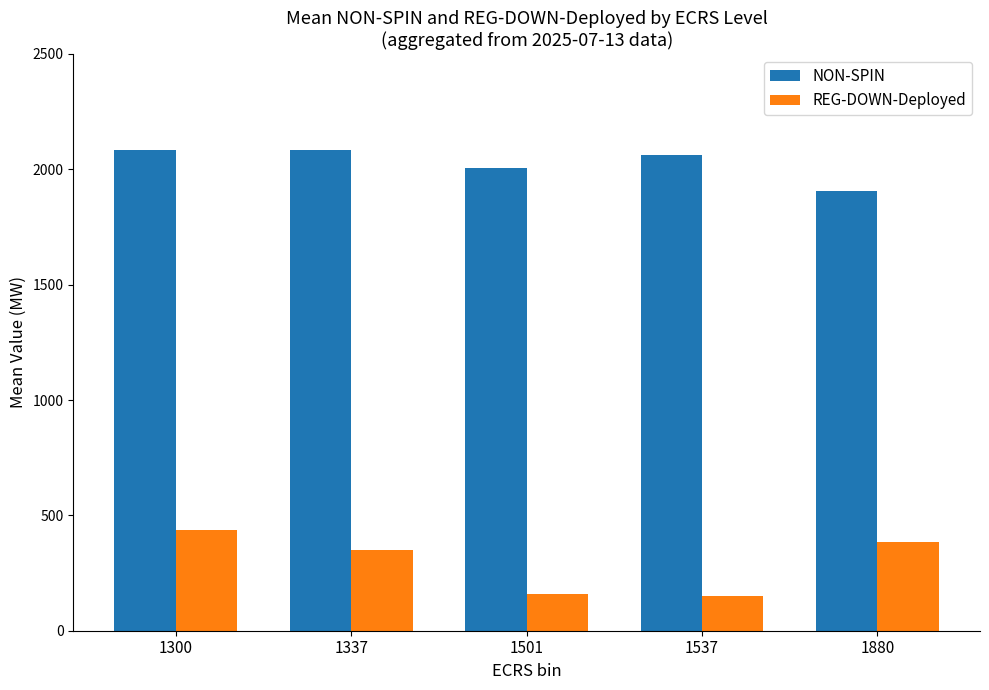

How many bars are there in total?

10